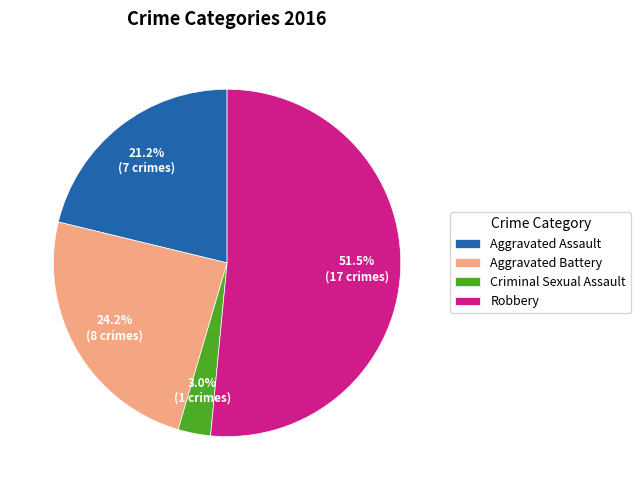

How many slices are in this pie chart?

4